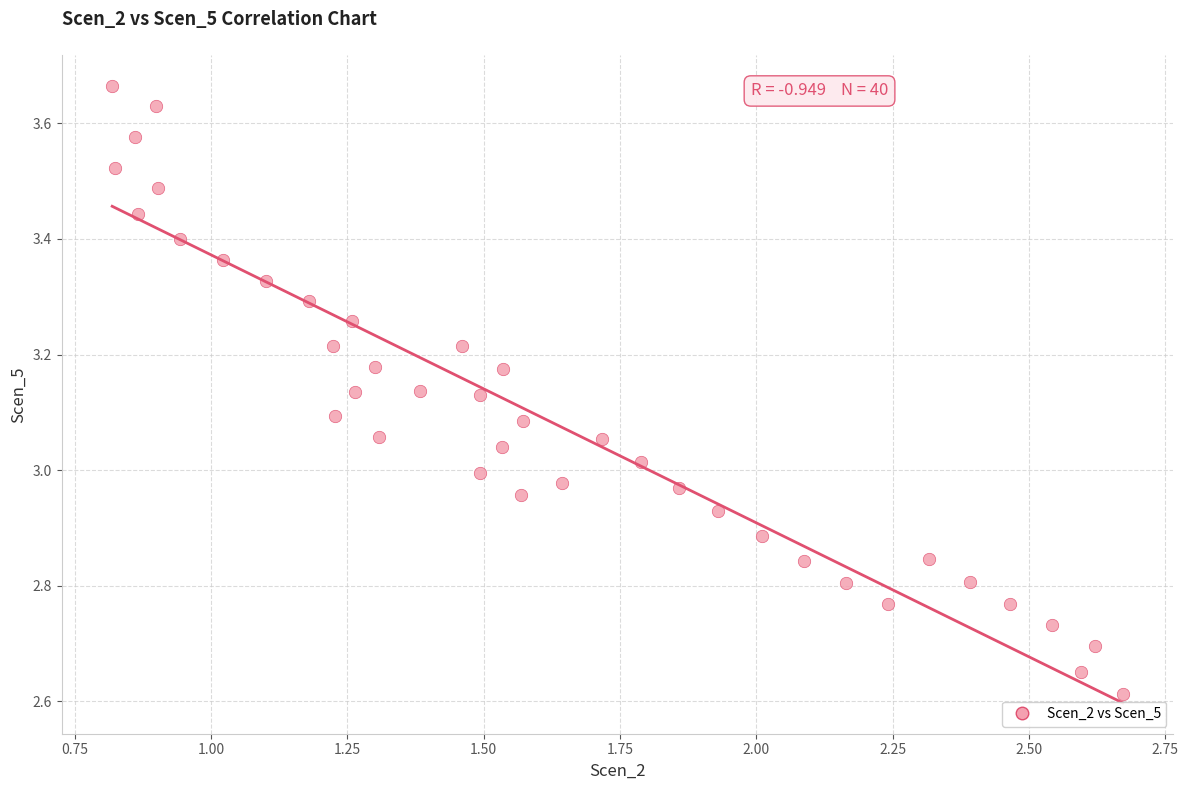

What is the range of Y values (max minus min)?

1.1